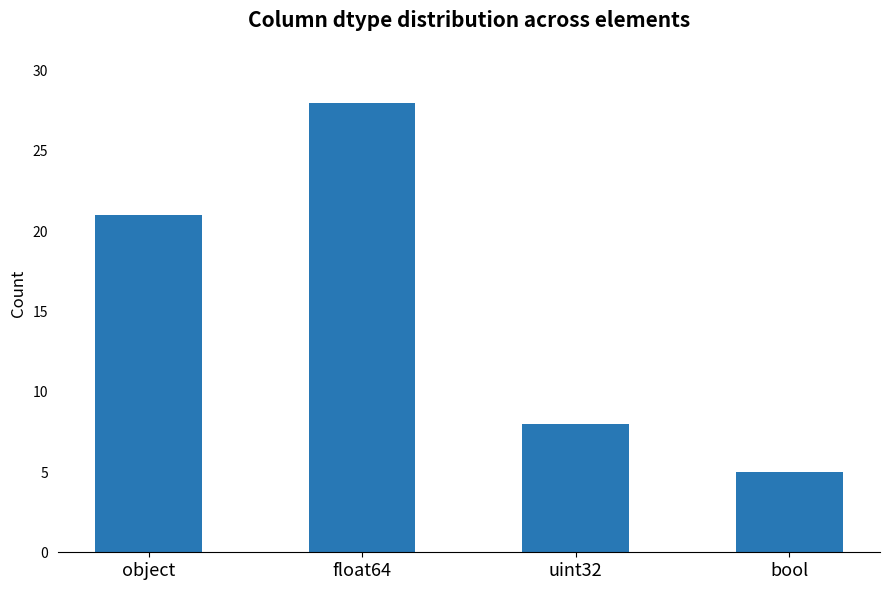

Count the number of categories in the chart.

4